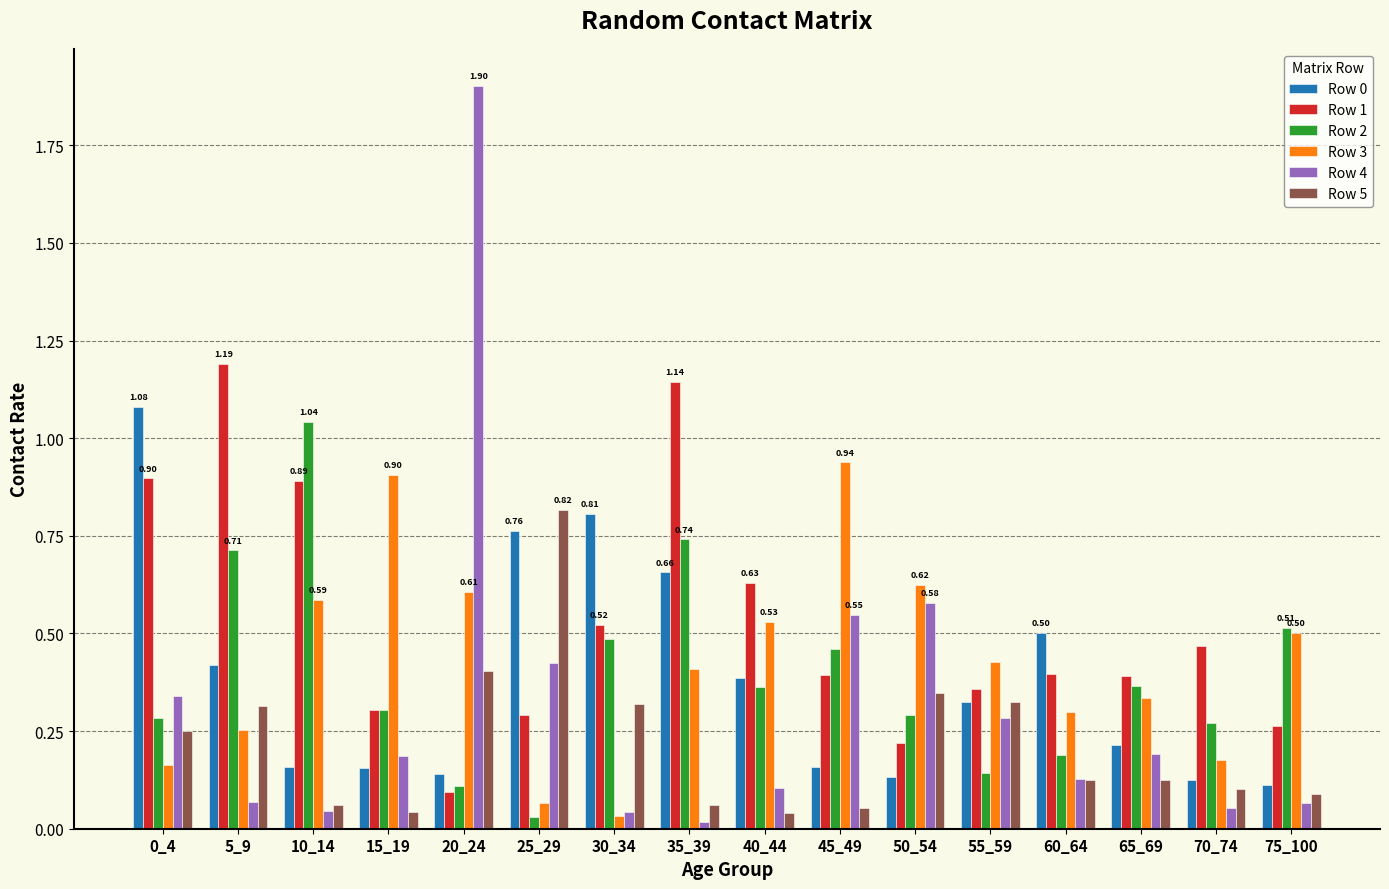

What is the difference between the maximum and minimum values in the Row 4 series?

1.9